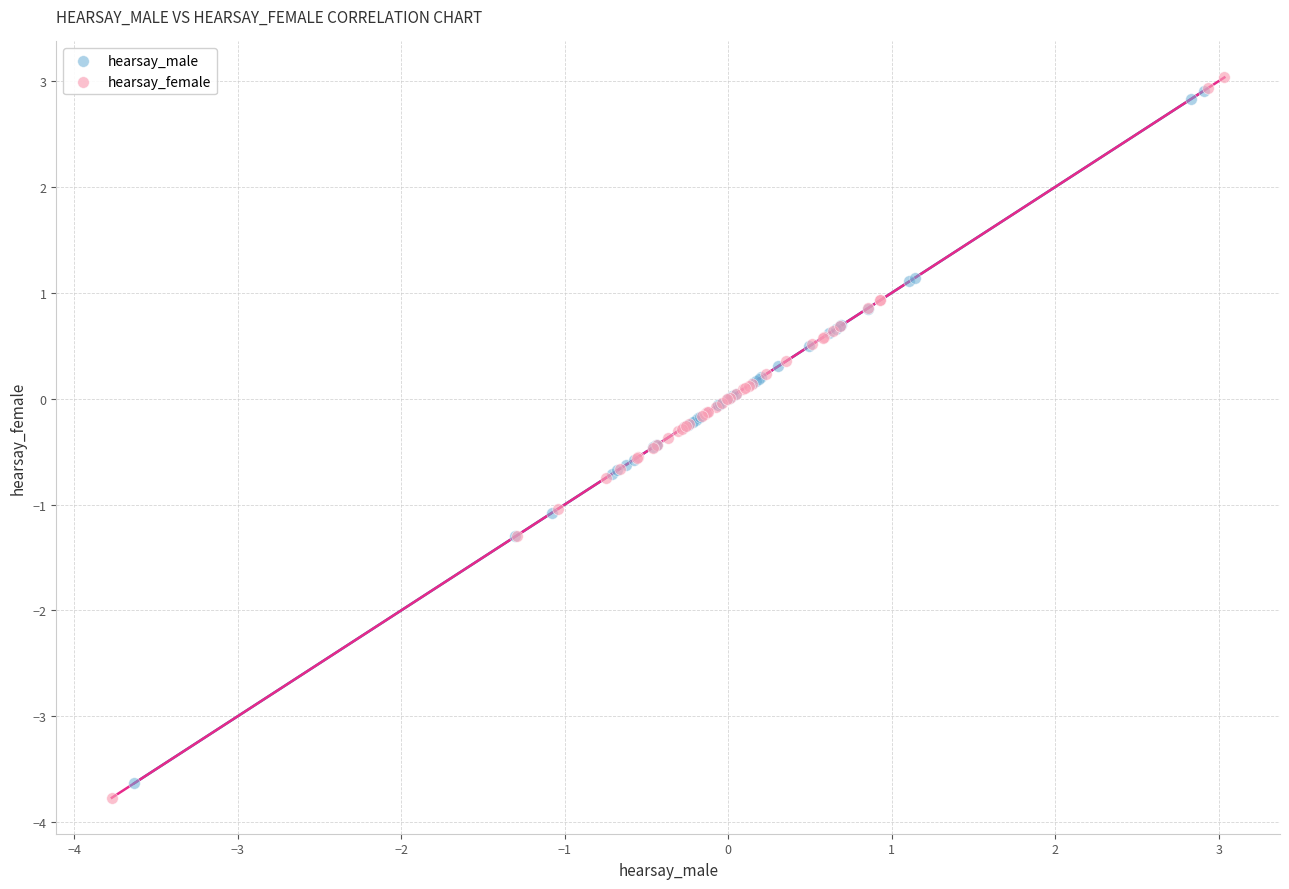

Which series has the widest spread of Y values?

hearsay_female